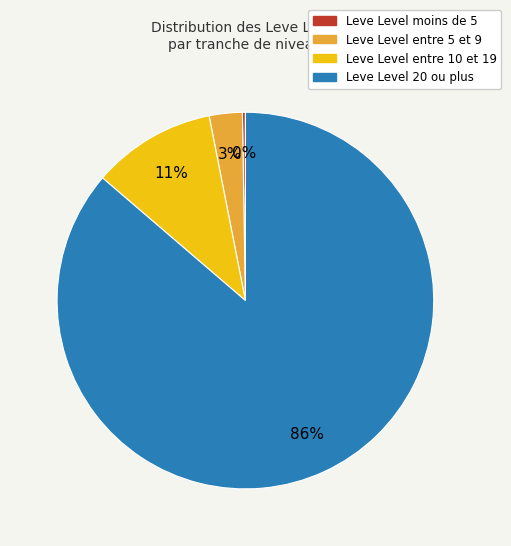

To the nearest percent, what is the average slice percentage?

25%